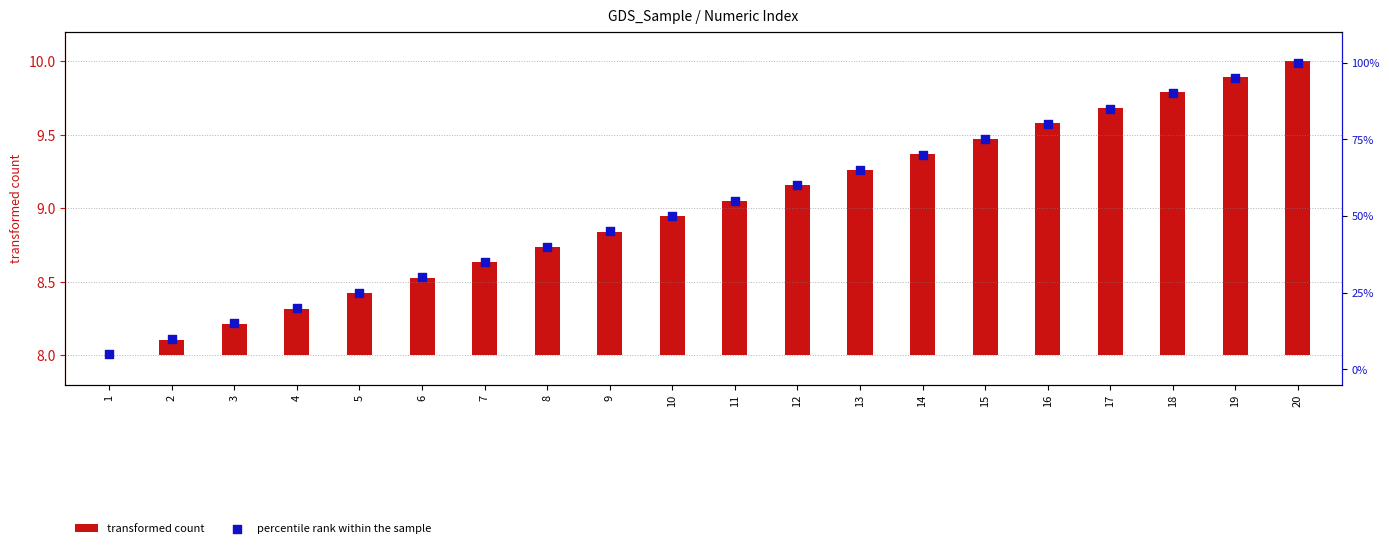

Which series contains the highest Y value?

percentile rank within the sample